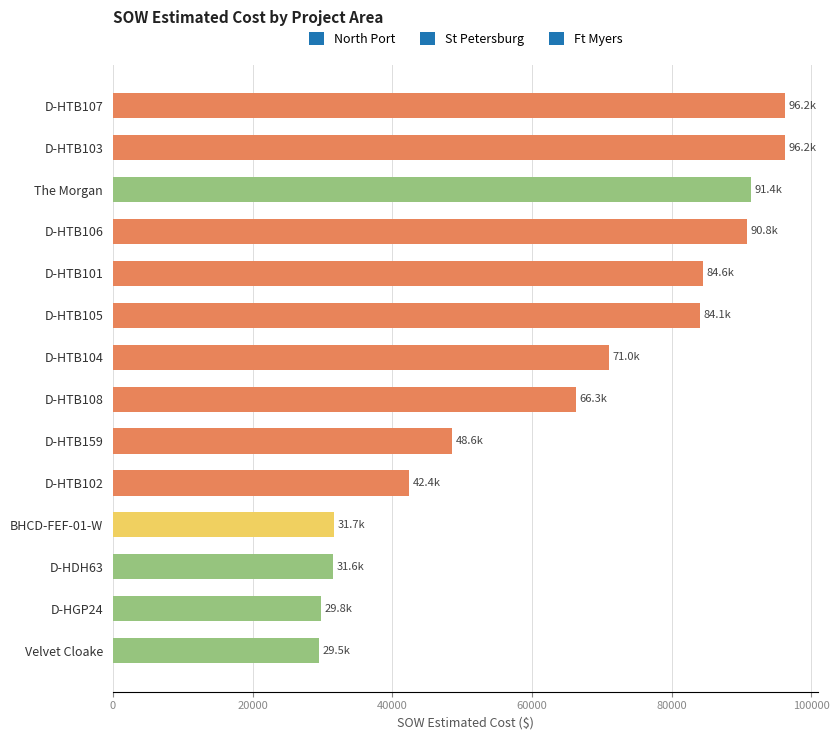

What is the greatest value displayed?

96242.0